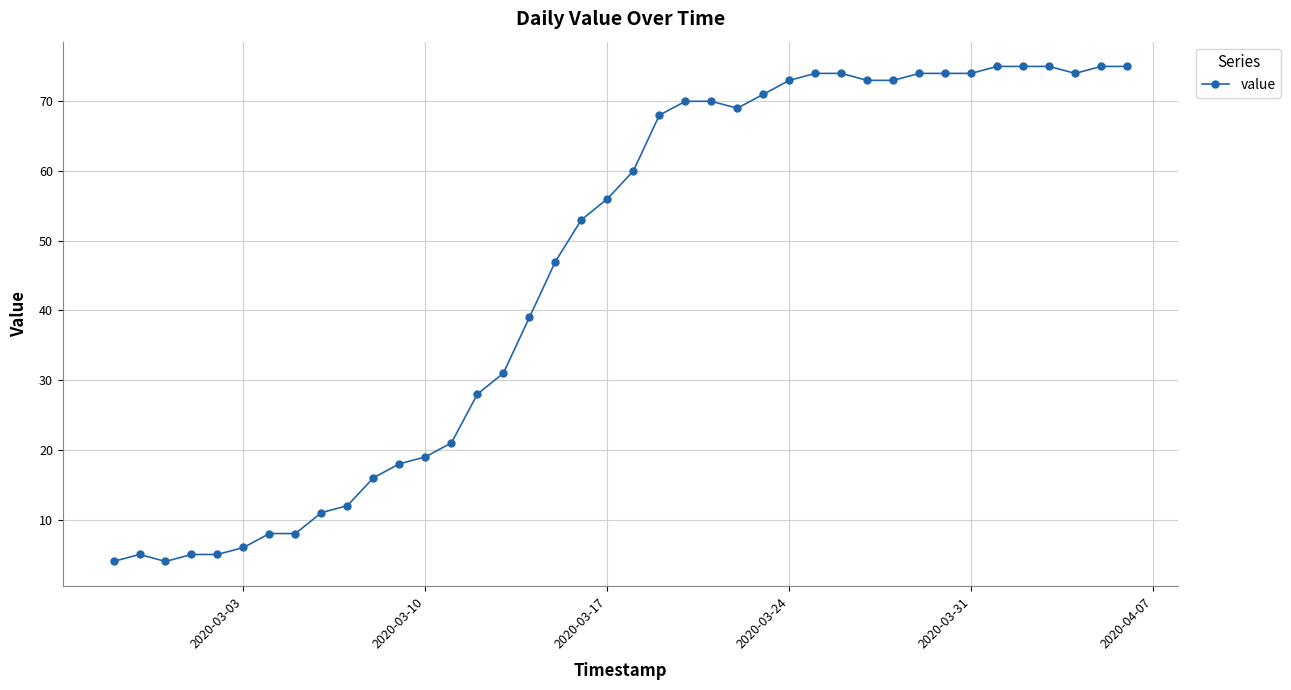

What is the average value?

46